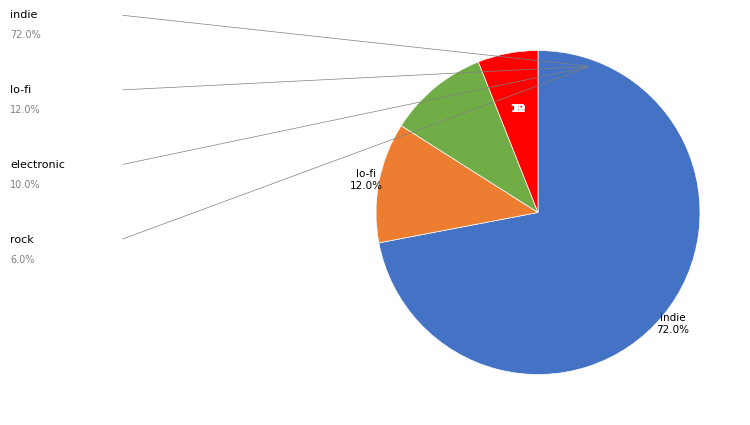

Is there any slice that represents more than half of the pie?

Yes